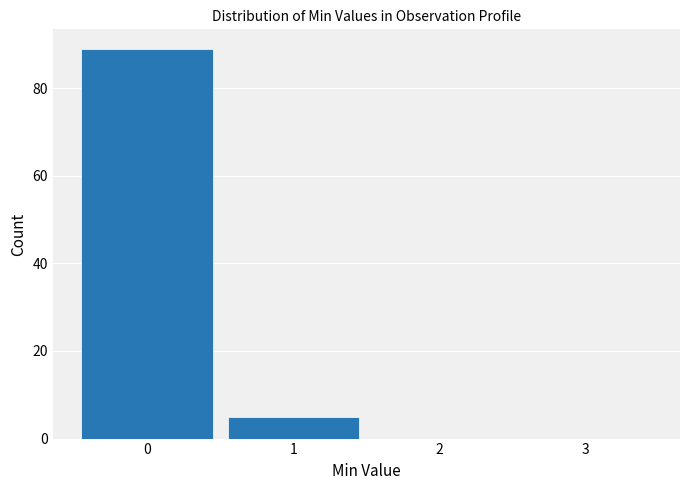

How tall is the bar that spans -0.5 to 0.5 on the x-axis? The values are not printed on the chart, so give them approximately, as read against the axis.

90